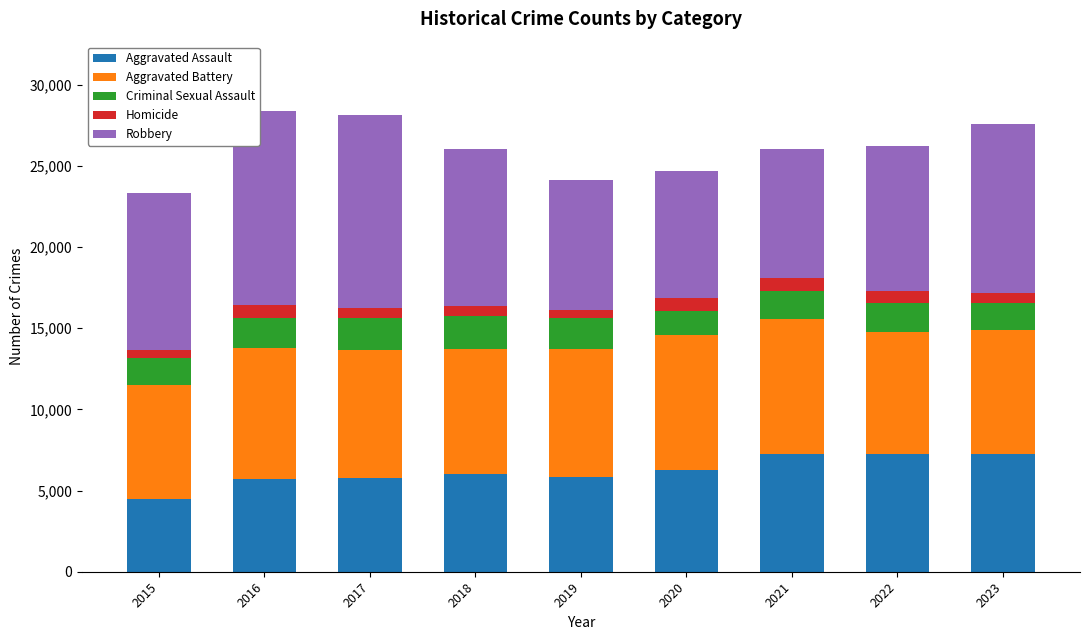

What is the sum of all Aggravated Assault values?

55876